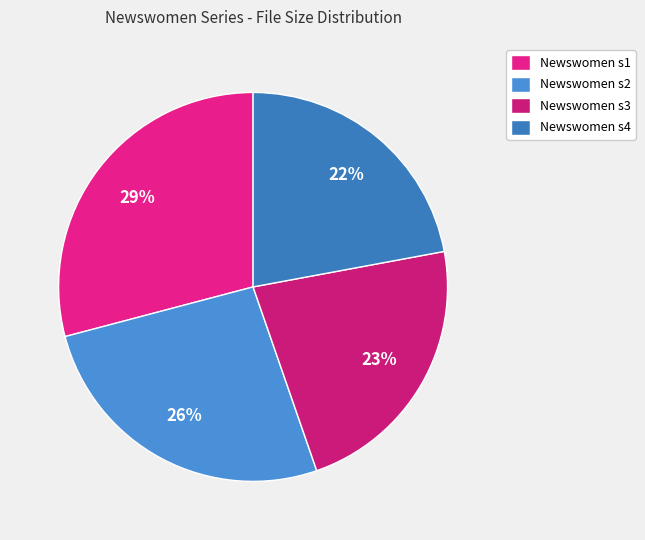

Does Newswomen s1 represent more than half of the total?

No